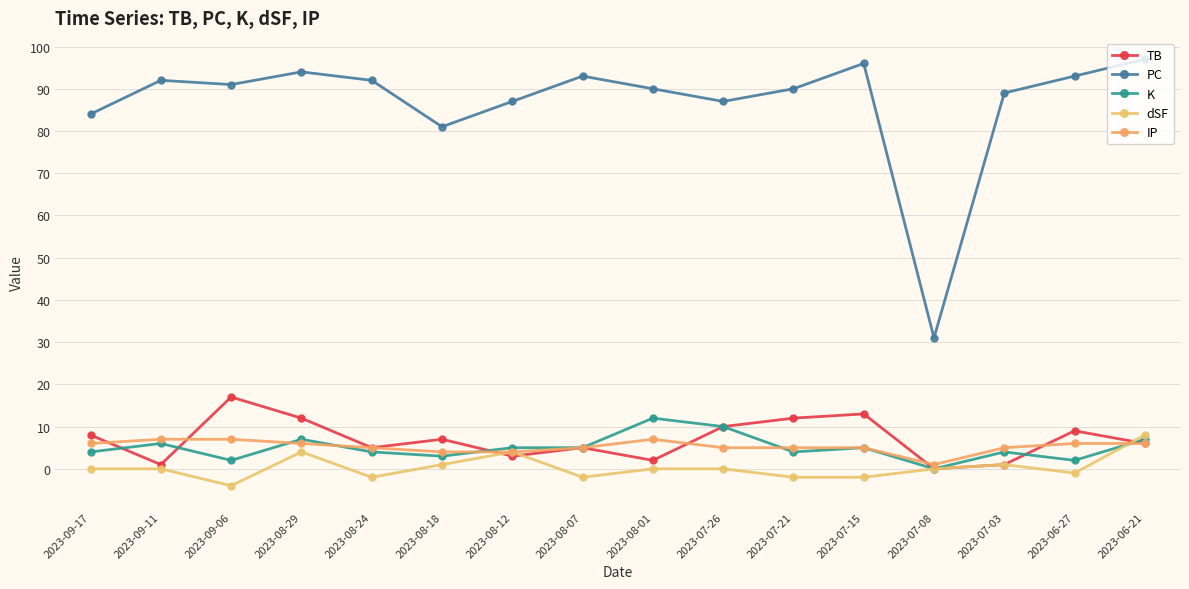

The value of dSF at 2023-07-26 is 0. True or false?

True